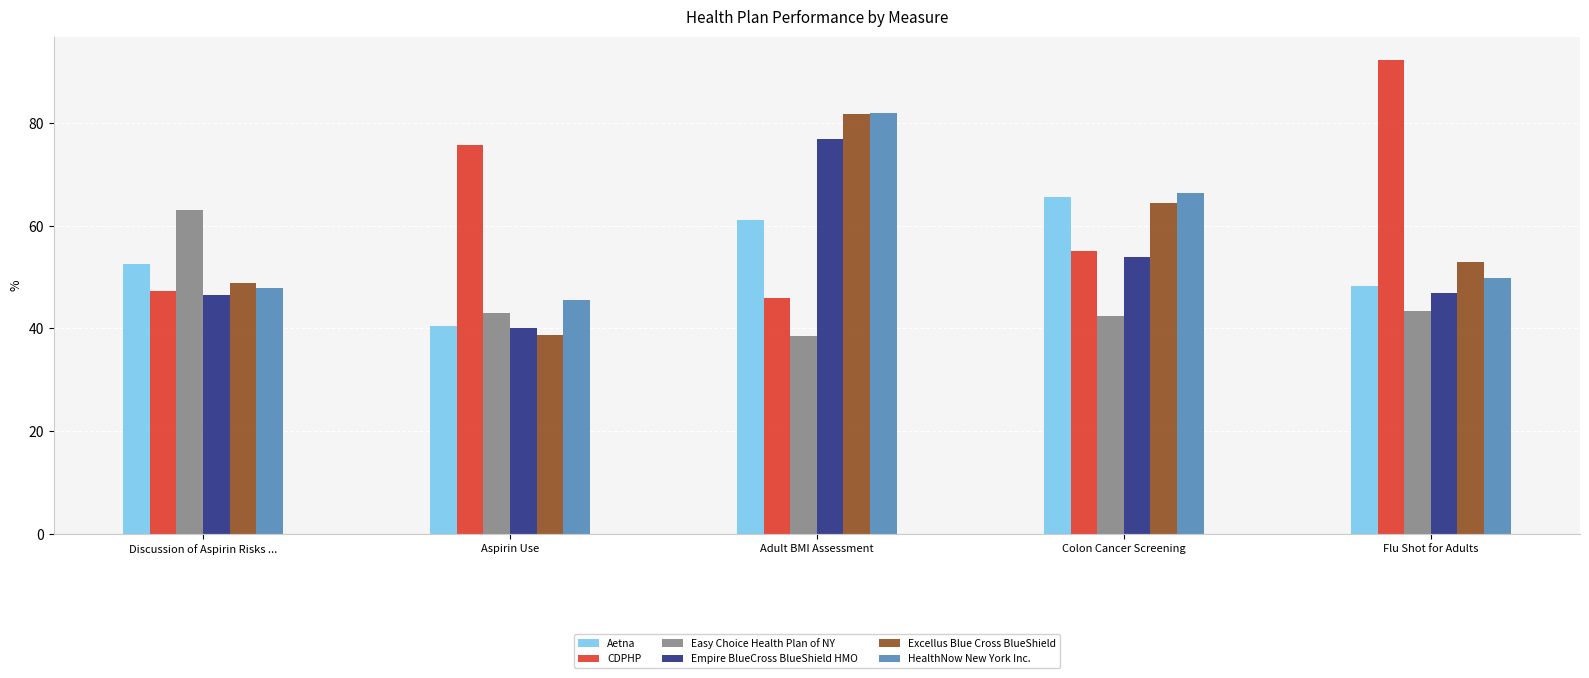

Which series changed the most between Adult BMI Assessment and Flu Shot for Adults?

CDPHP